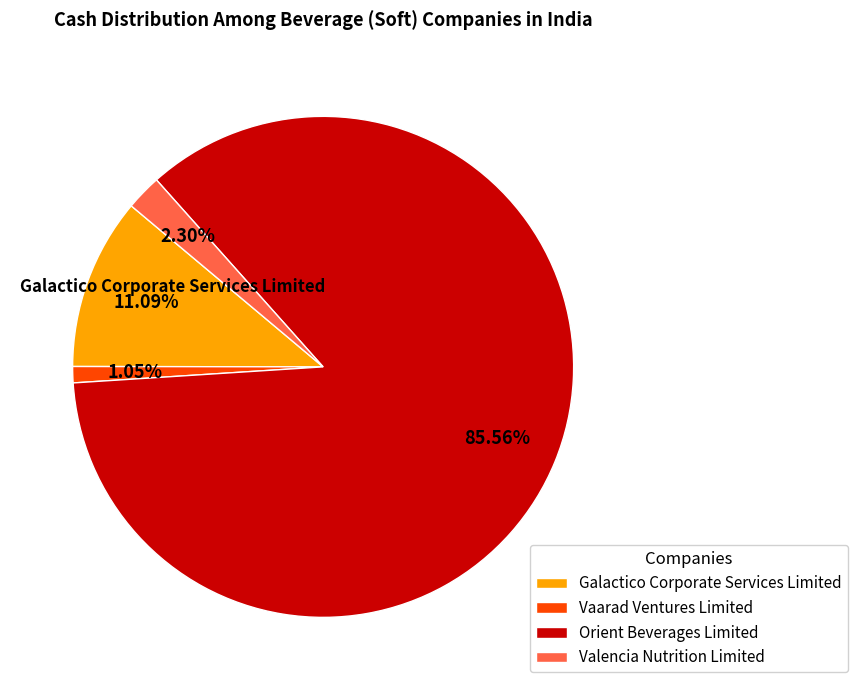

True or false: Vaarad Ventures Limited accounts for 1% of the total.

True